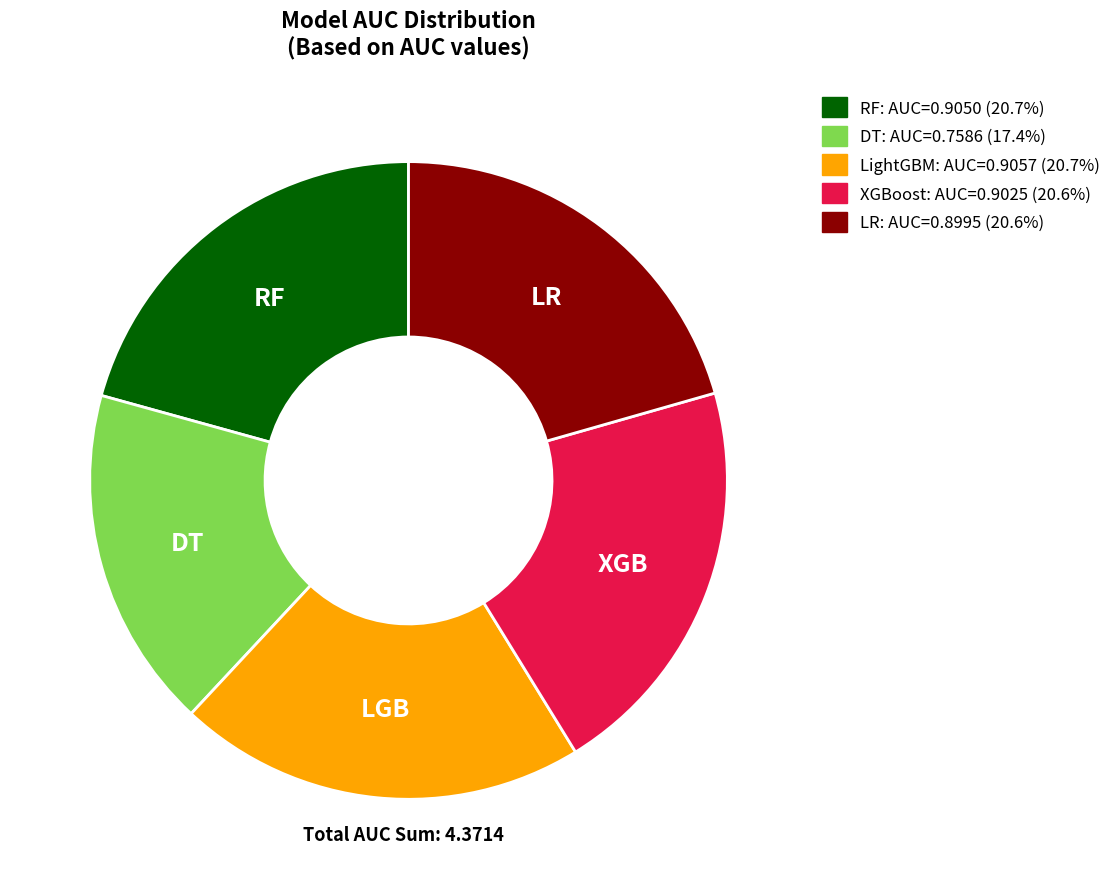

Which has a higher value, DT or LR?

LR